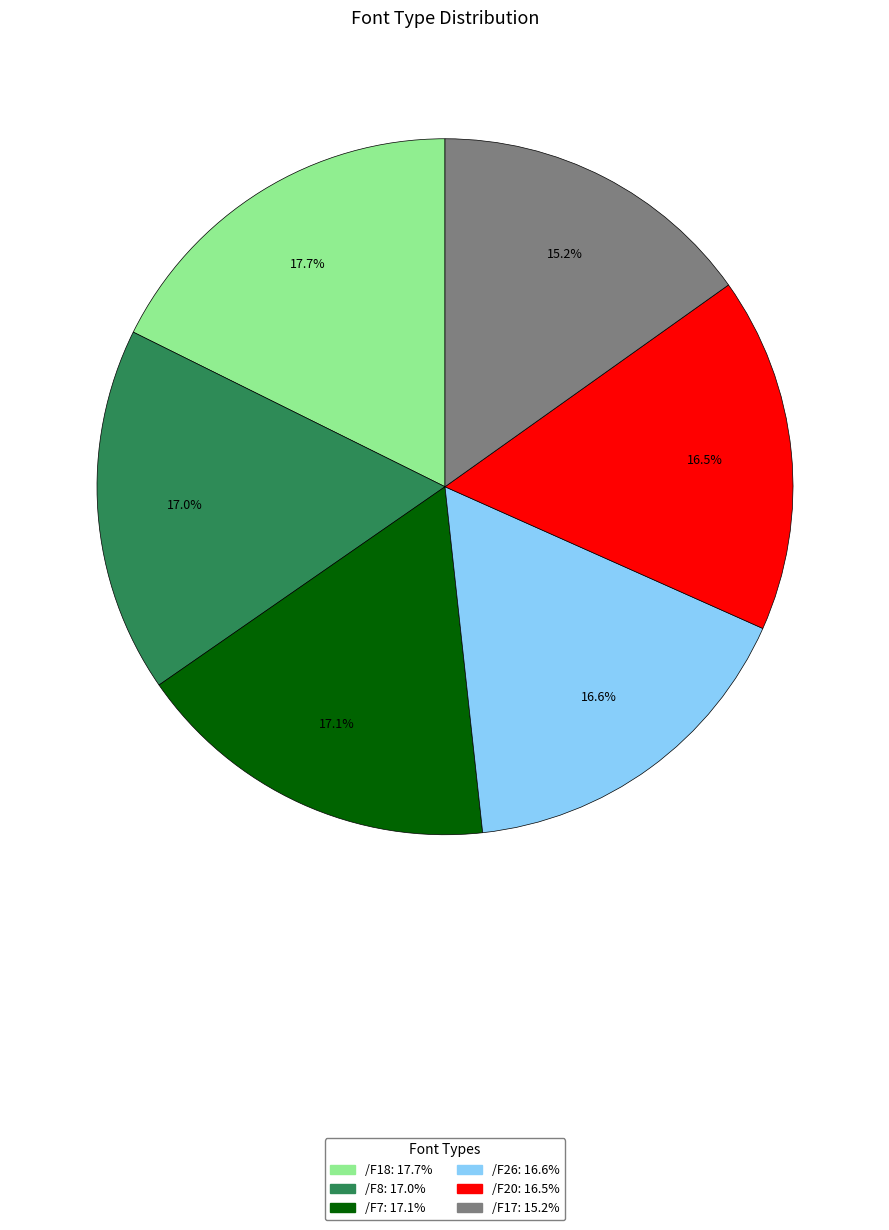

What percentage is the /F17 slice, to the nearest percent?

15%